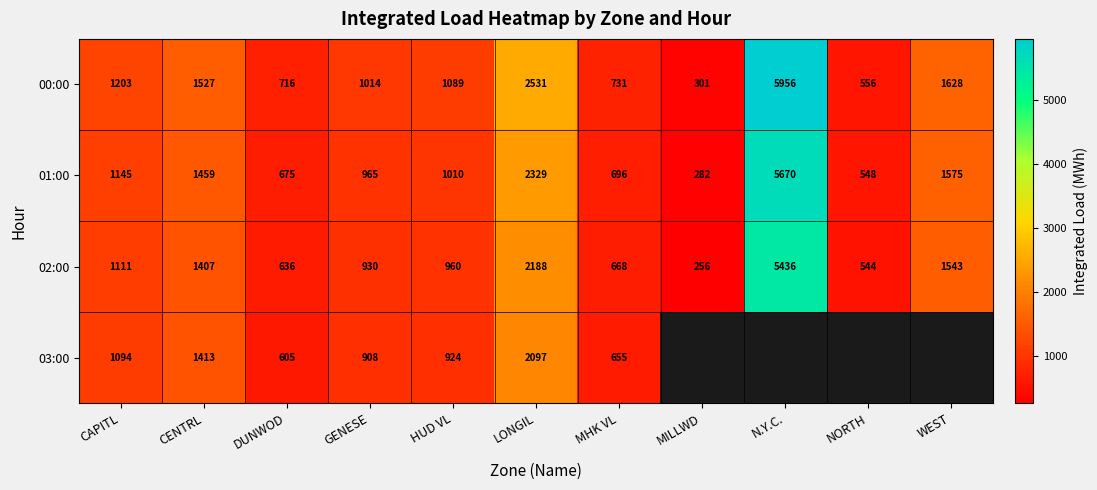

Rank the categories by 02:00 value from highest to lowest.

N.Y.C., LONGIL, WEST, CENTRL, CAPITL, HUD VL, GENESE, MHK VL, DUNWOD, NORTH, MILLWD